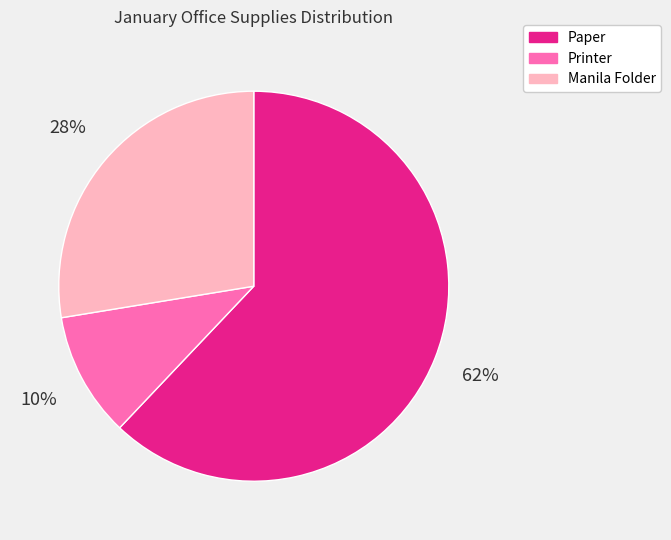

Rank the categories by value from highest to lowest.

Paper, Manila Folder, Printer